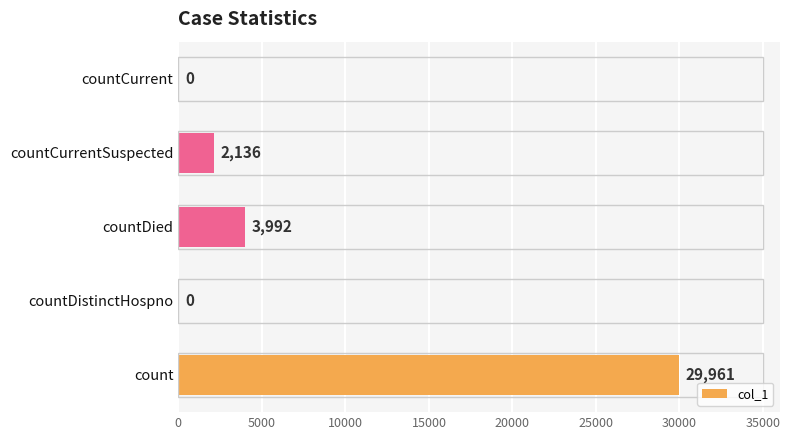

Between countCurrentSuspected and countDied, which is larger?

countDied